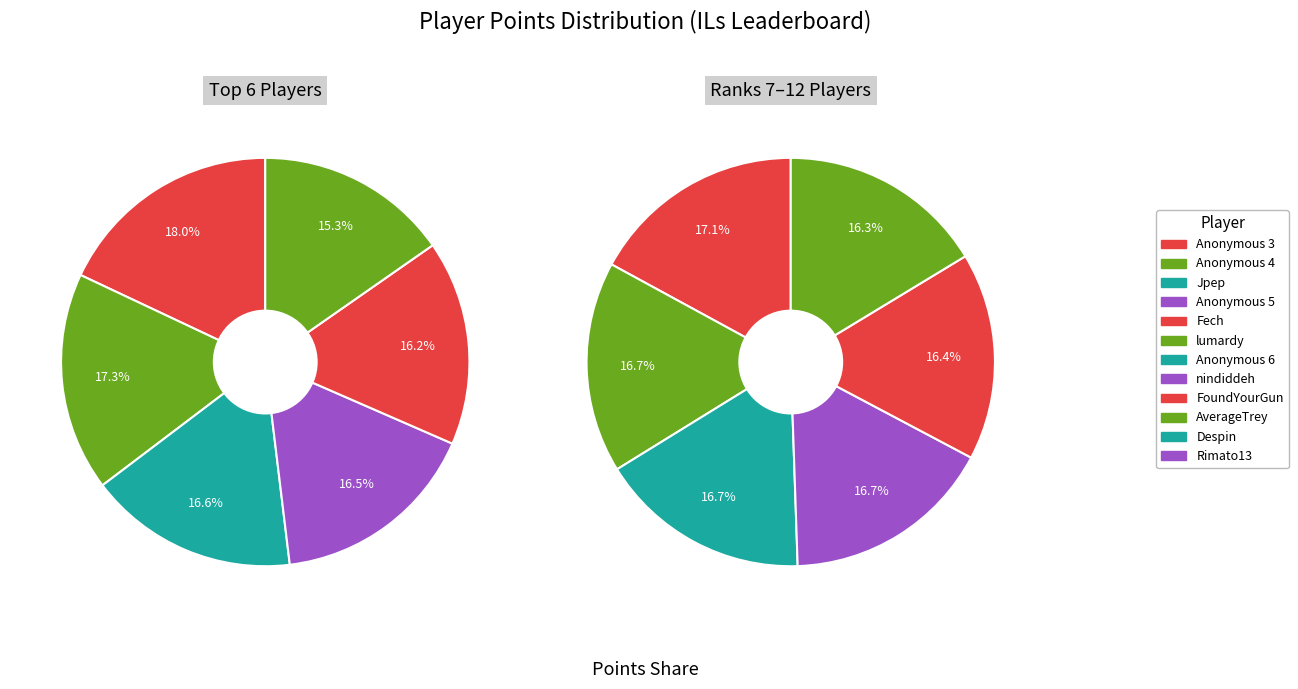

Which slice is the largest?

Anonymous 3